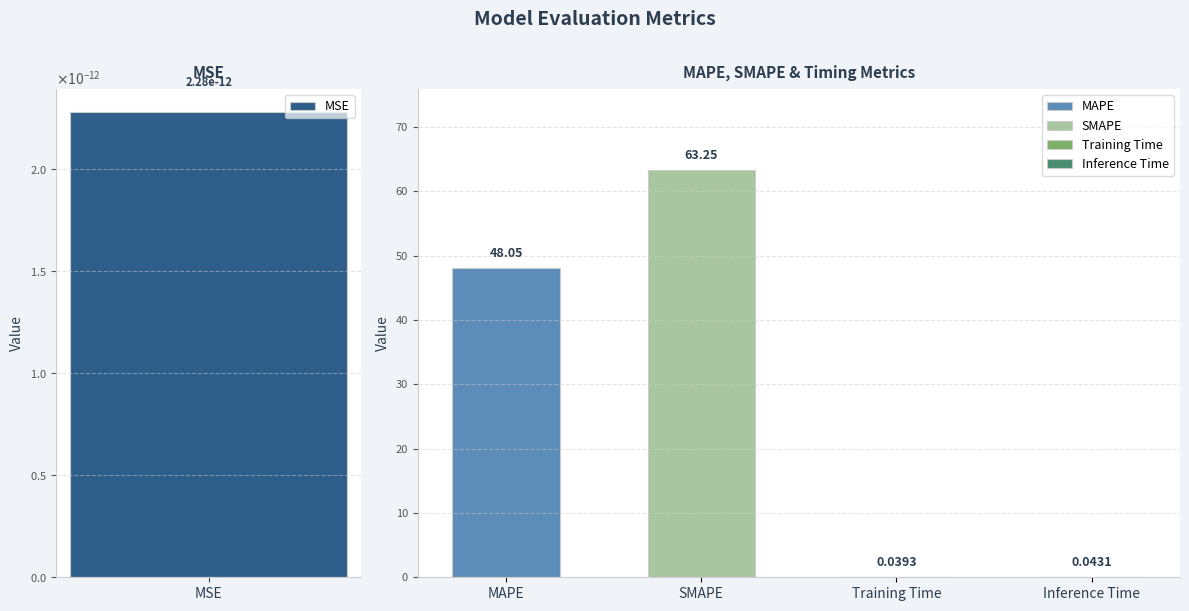

Rank the categories by value from highest to lowest.

SMAPE, MAPE, Inference Time, Training Time, MSE